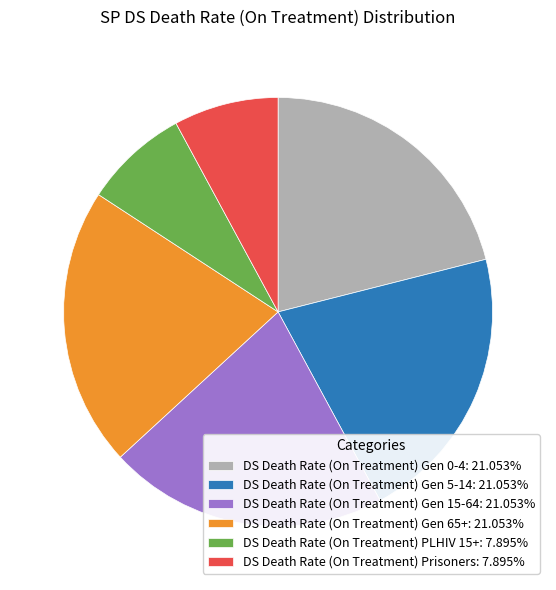

Is DS Death Rate (On Treatment) Prisoners: 7.895% the majority of the pie?

No